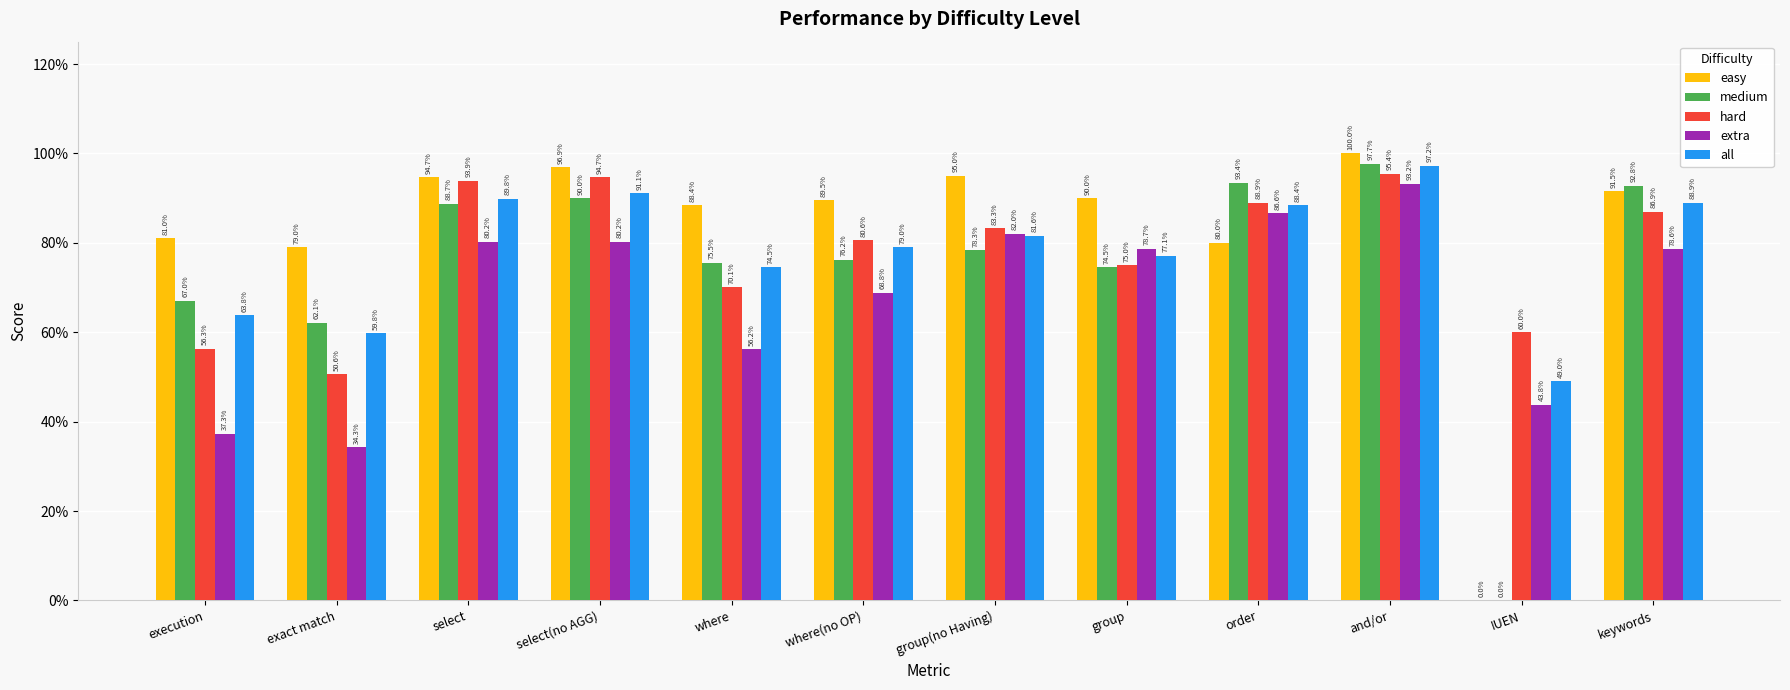

Does the chart contain stacked bars?

No